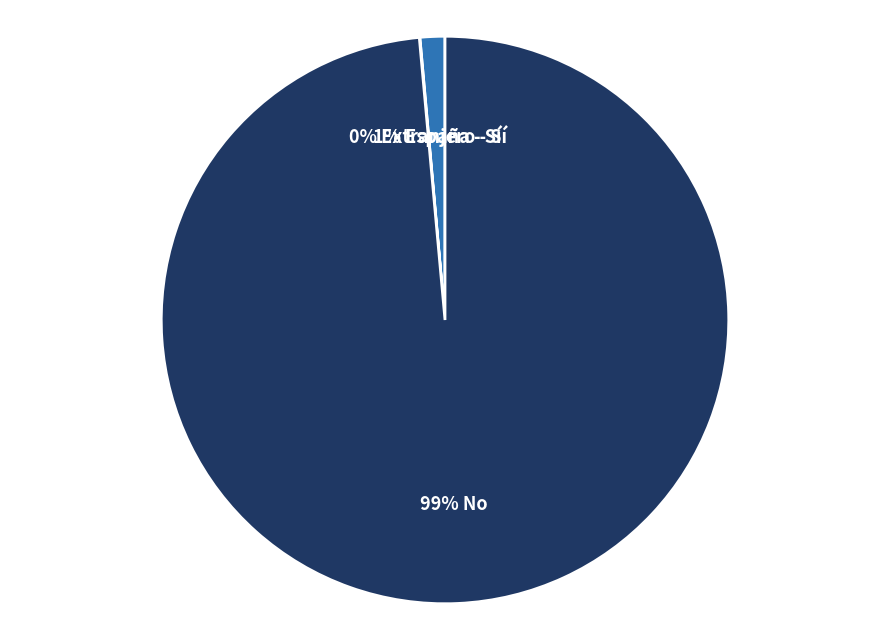

Does any single category account for the majority?

Yes